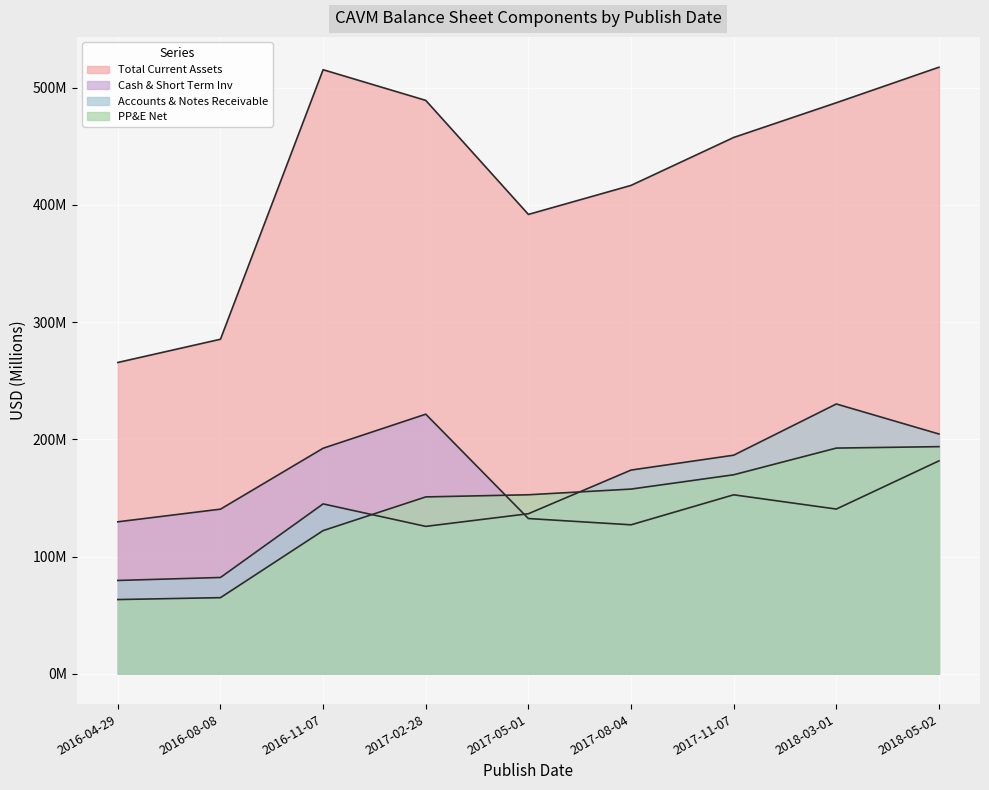

Is the value of Accounts & Notes Receivable at 2016-04-29 greater than the value of Cash & Short Term Inv at 2017-11-07?

No